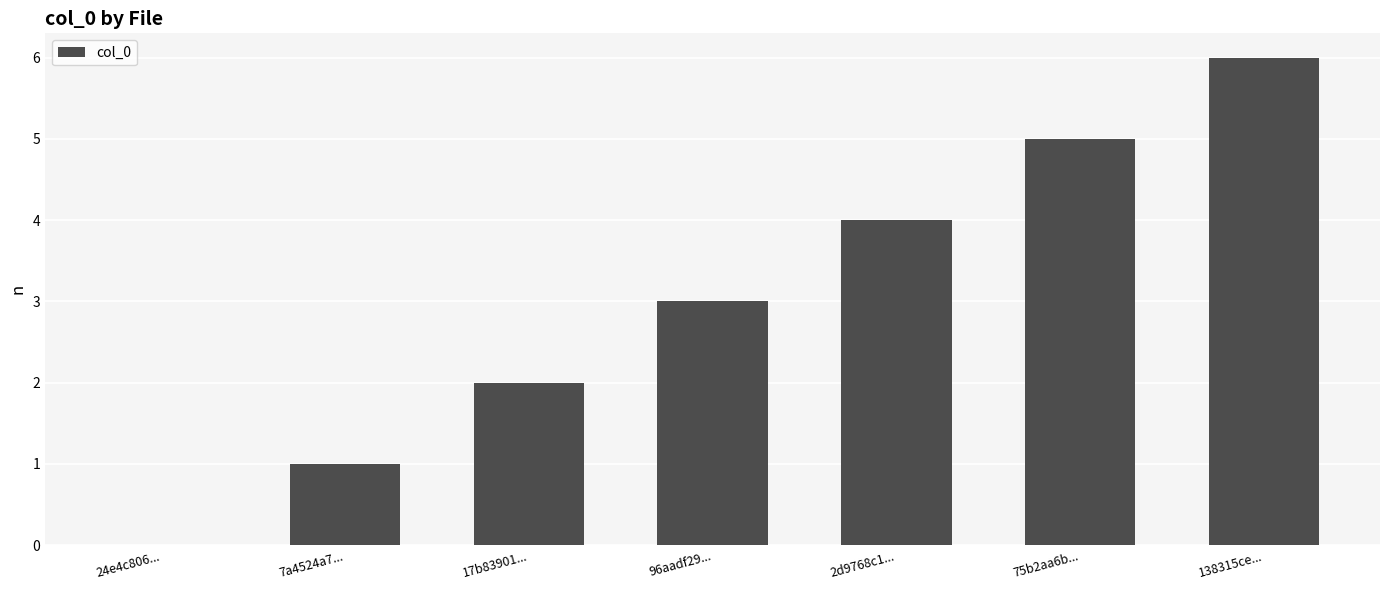

What is the average value?

3